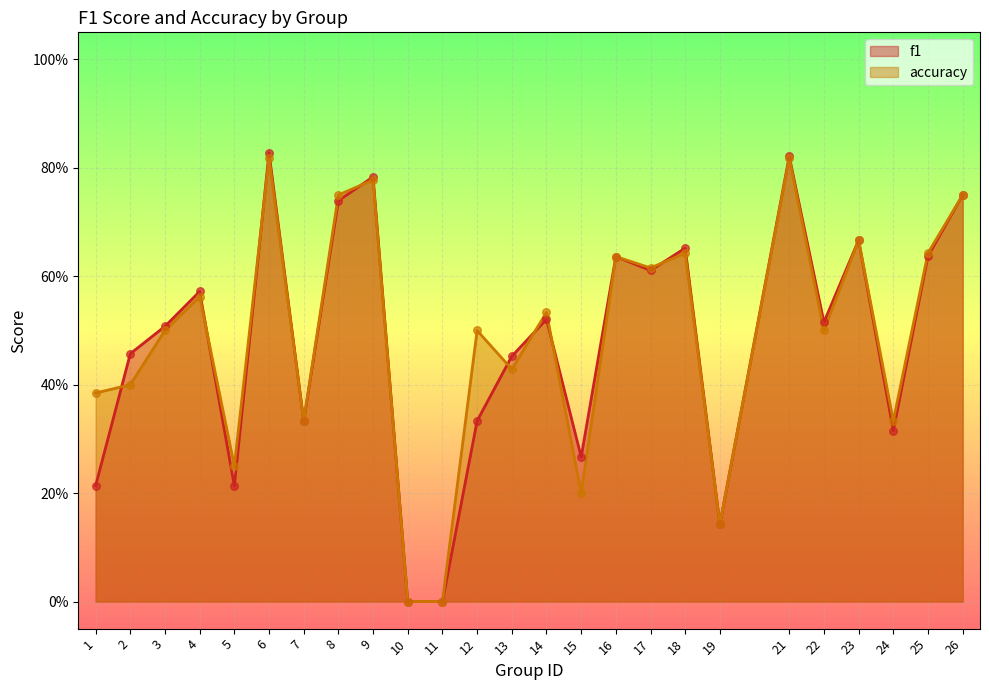

At which category is the sum across all series the highest?

6